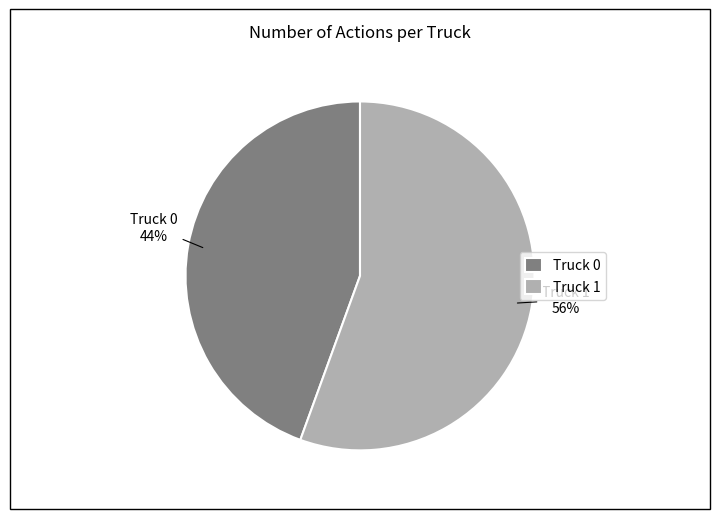

How many slices are in this pie chart?

2